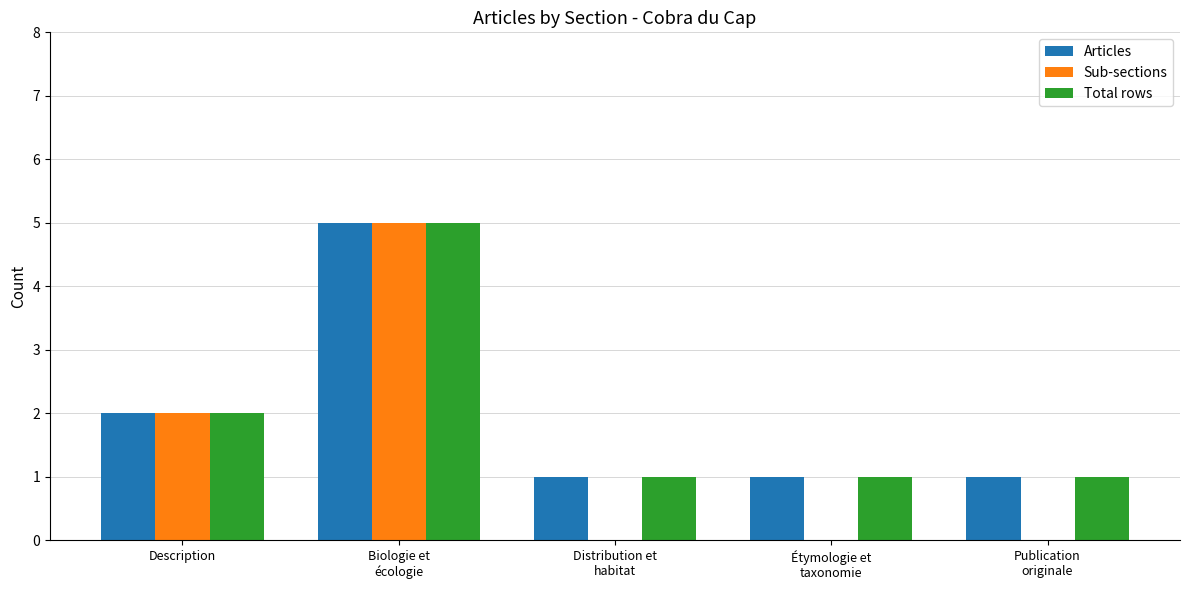

At which label is Articles closest to 3?

Description